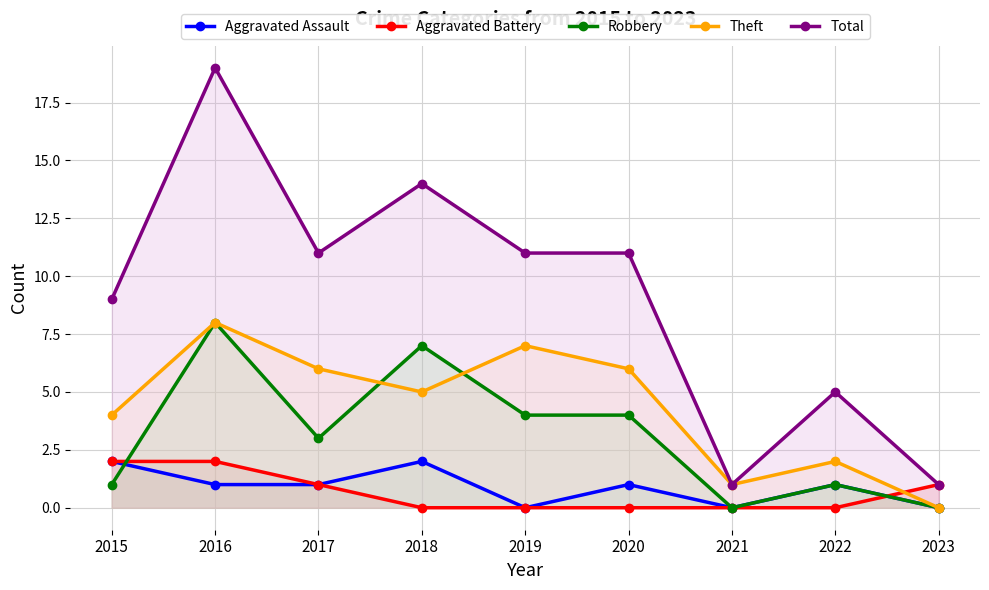

What is the sum of the Robbery values at 2019 and 2022?

5